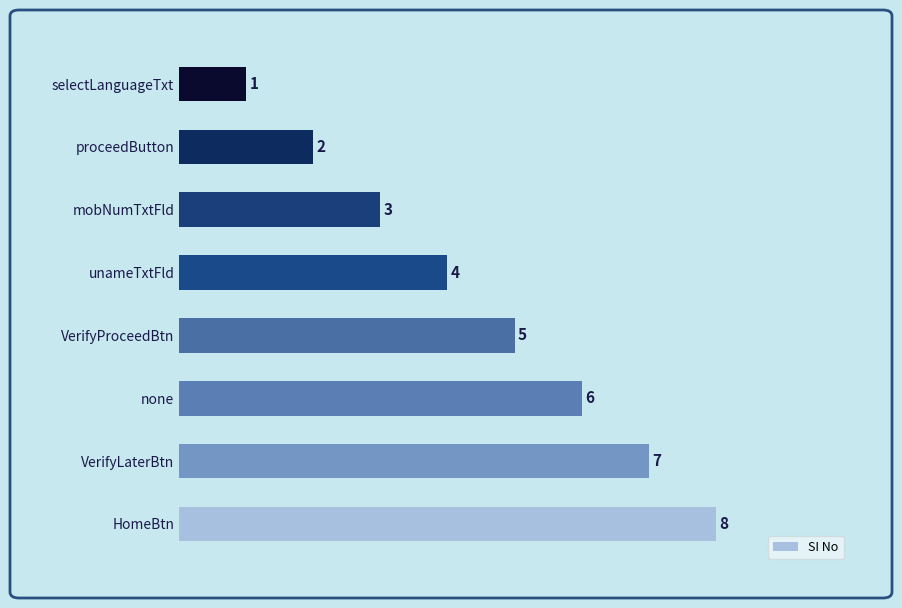

The chart shows a value of 8 at HomeBtn. True or false?

True